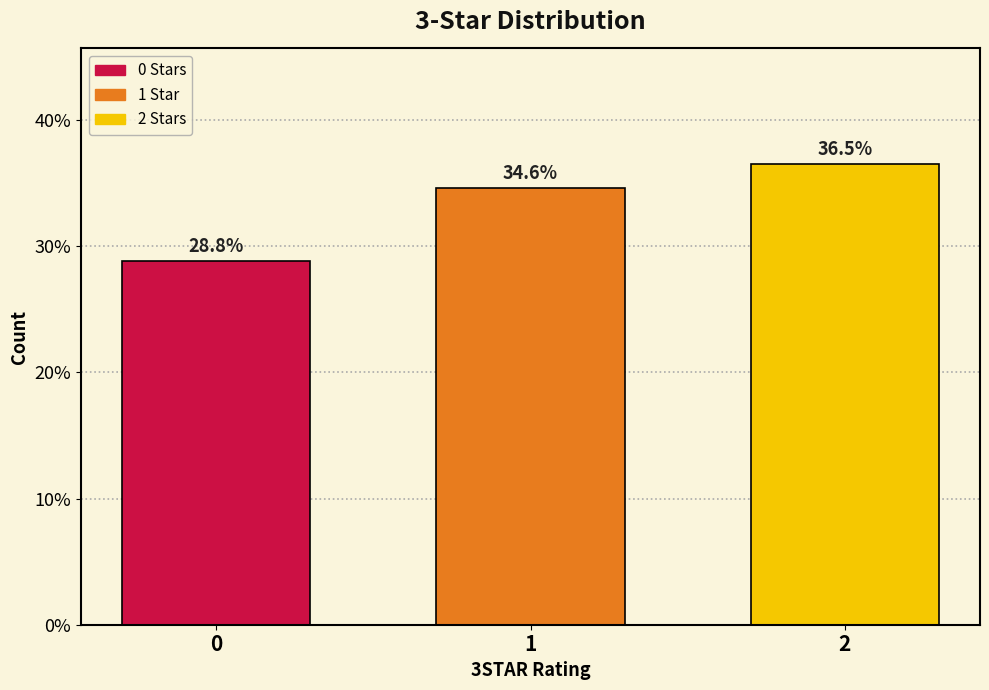

Reading left to right, transcribe all the data shown in this chart.

0=28.8	1=34.6	2=36.5